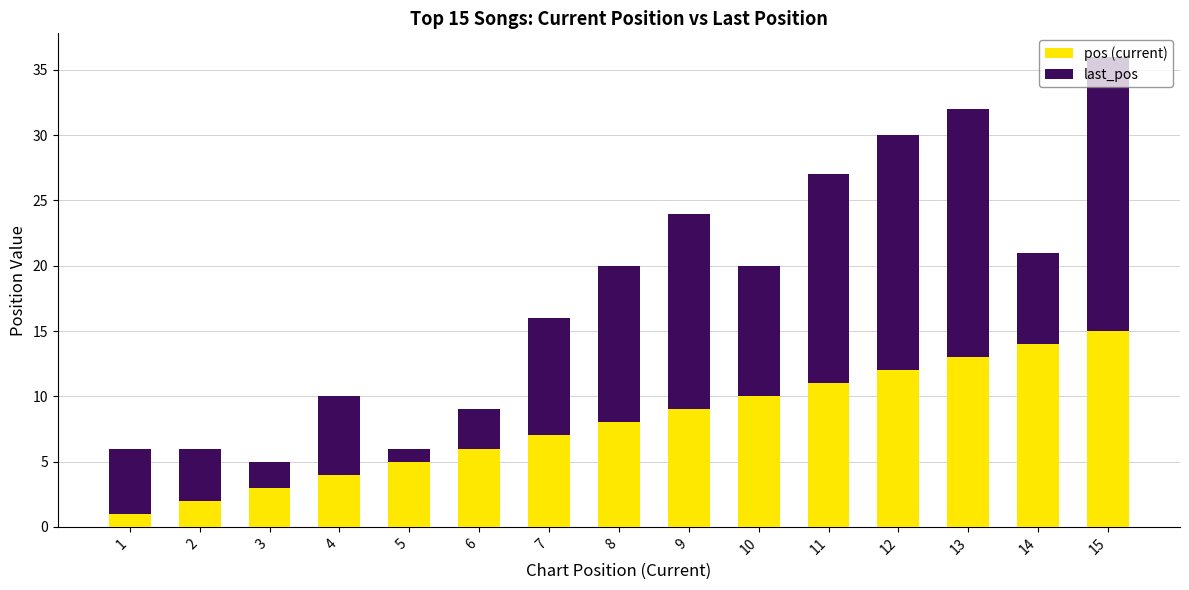

At which category is the sum across all series the highest?

15